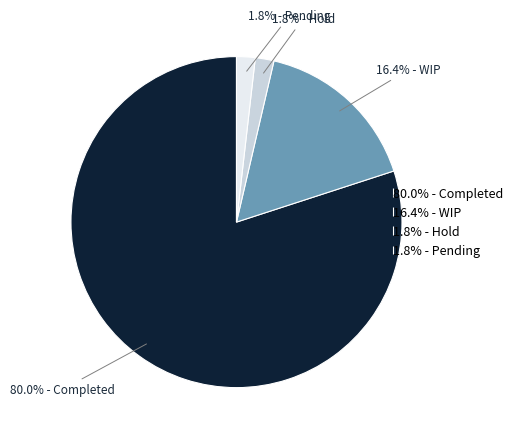

Does 1.8% - Hold account for over 50% of the chart?

No